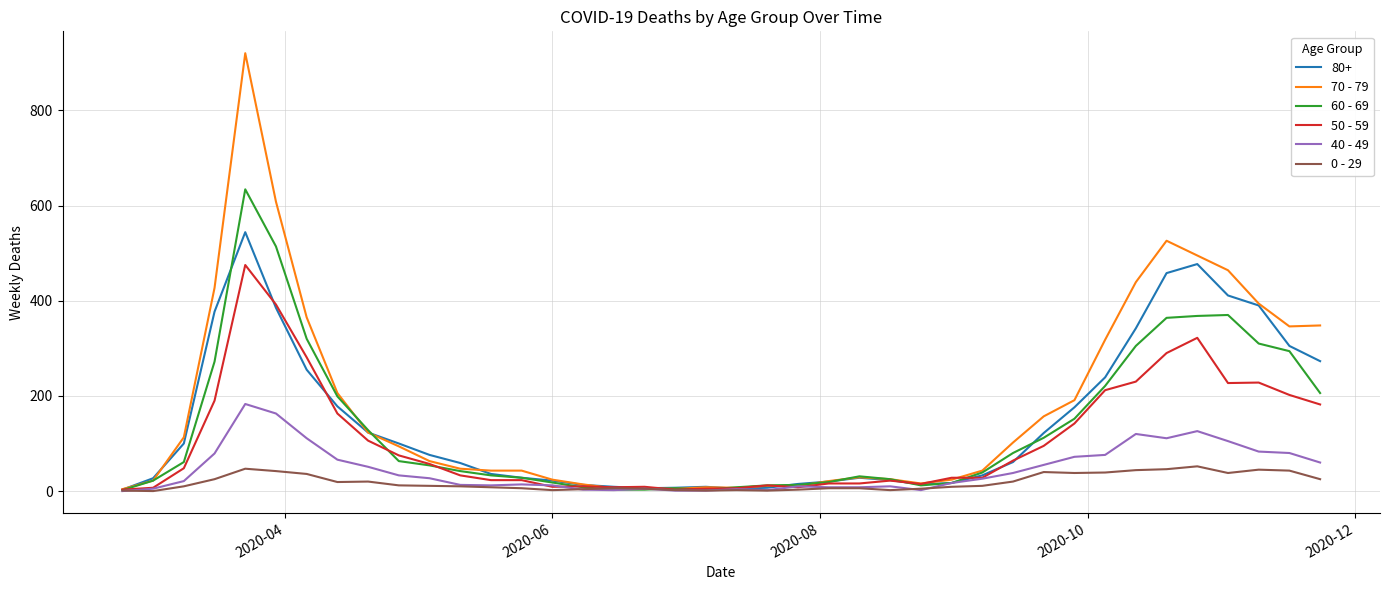

Which series has the largest range (max minus min)?

70 - 79